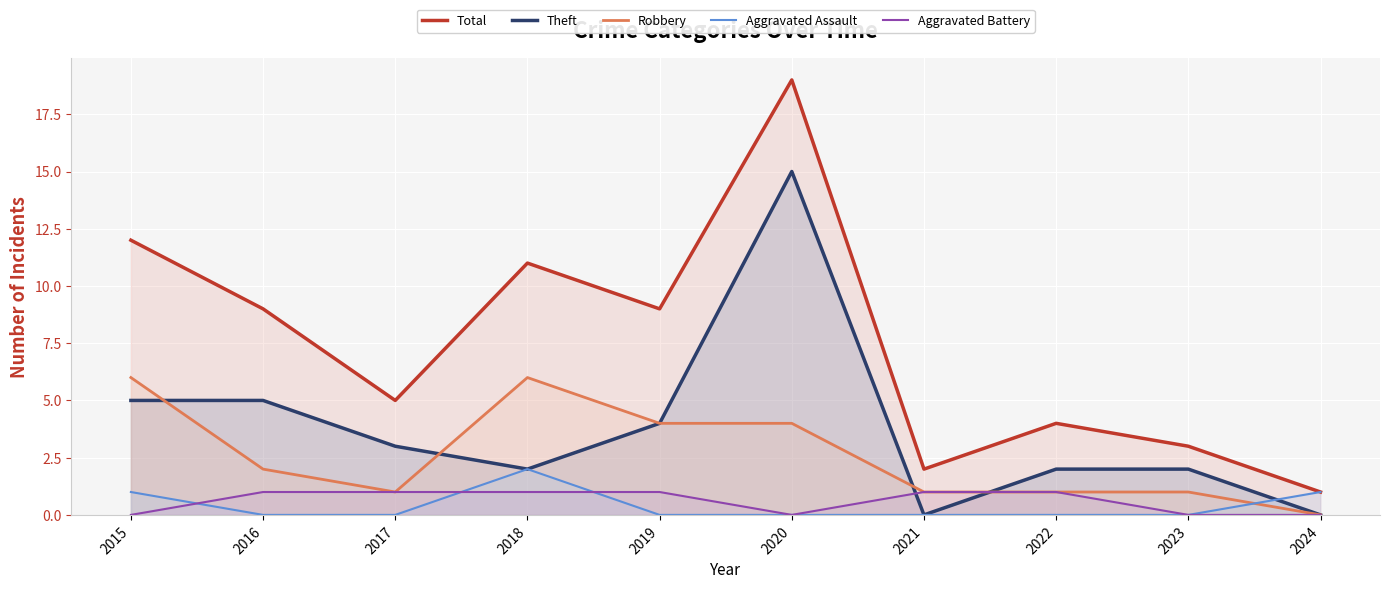

Is the value of Robbery at 2018 greater than the value of Total at 2017?

Yes